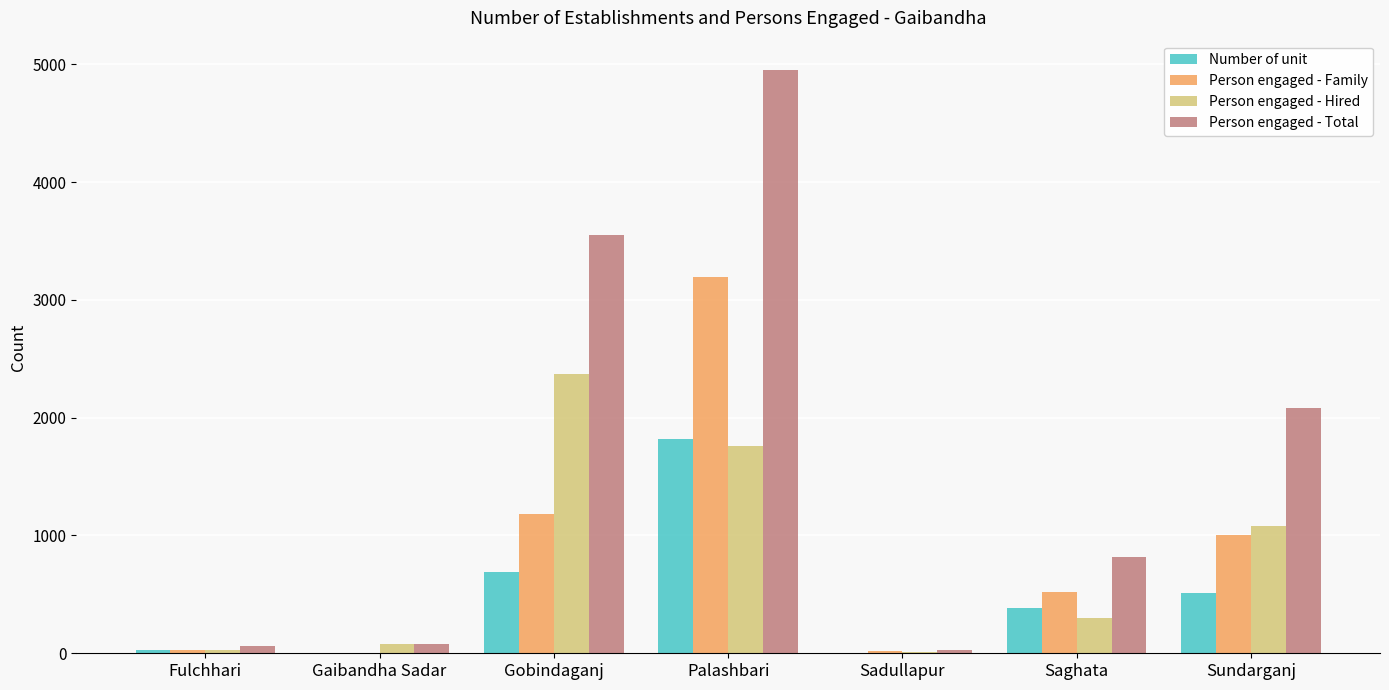

Which series changed the most between Gaibandha Sadar and Saghata?

Person engaged - Total